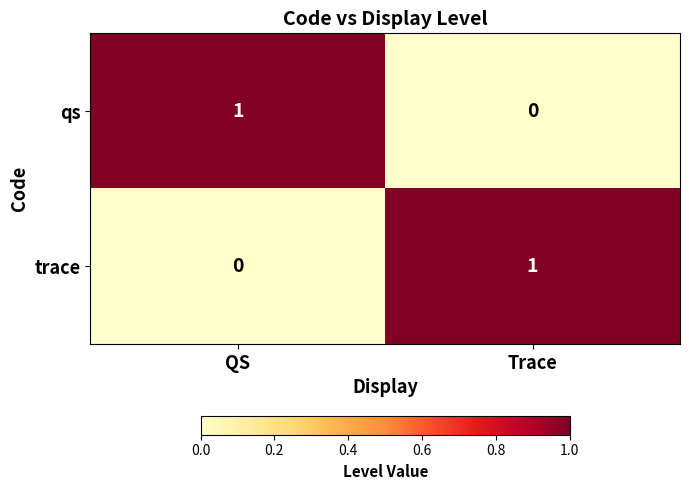

At Trace, list the series in order from largest to smallest.

trace, qs